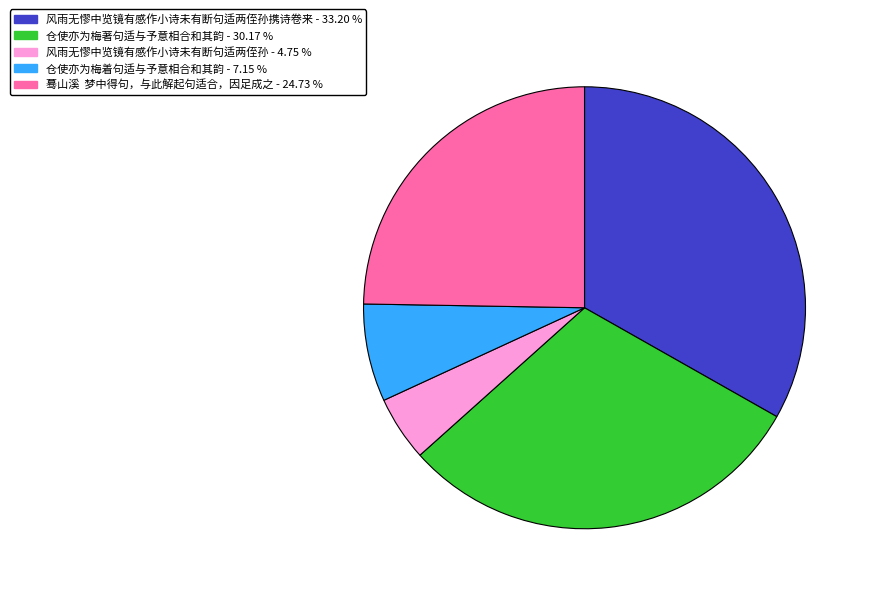

Does any single category account for the majority?

No